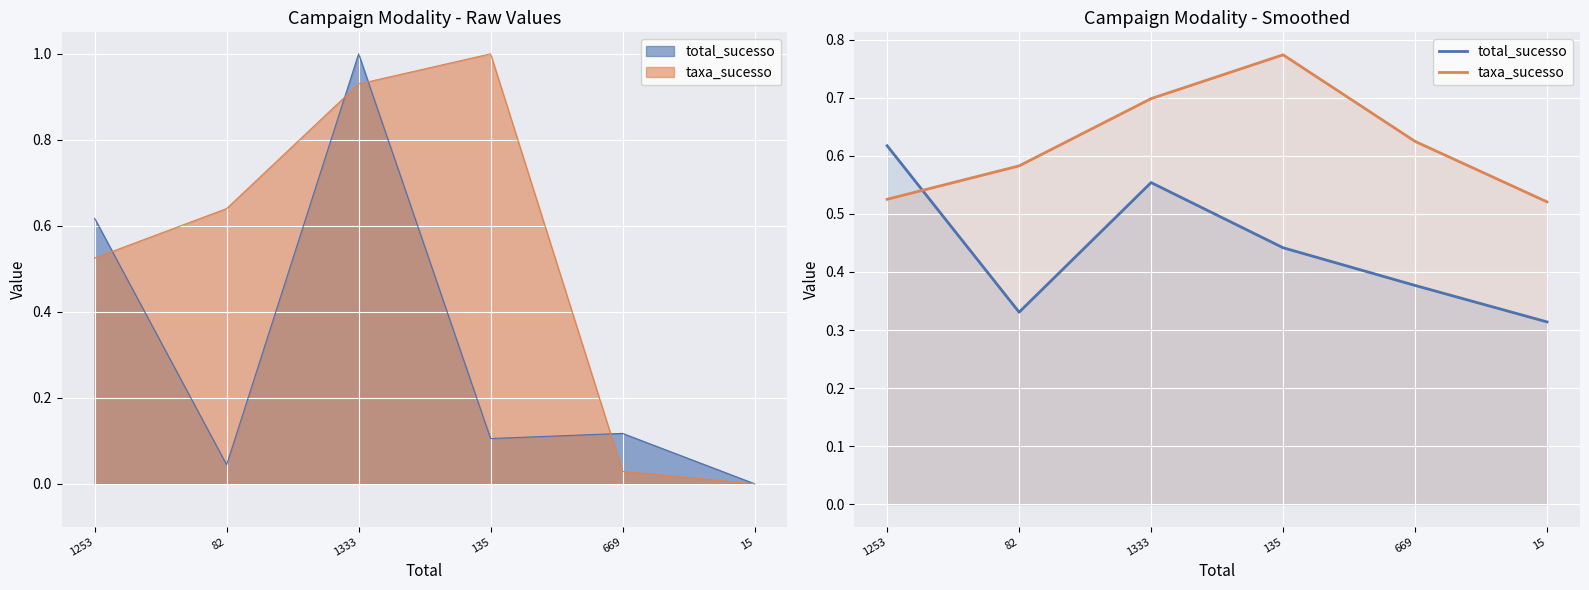

List the series in order of their overall mean, highest first.

taxa_sucesso, total_sucesso